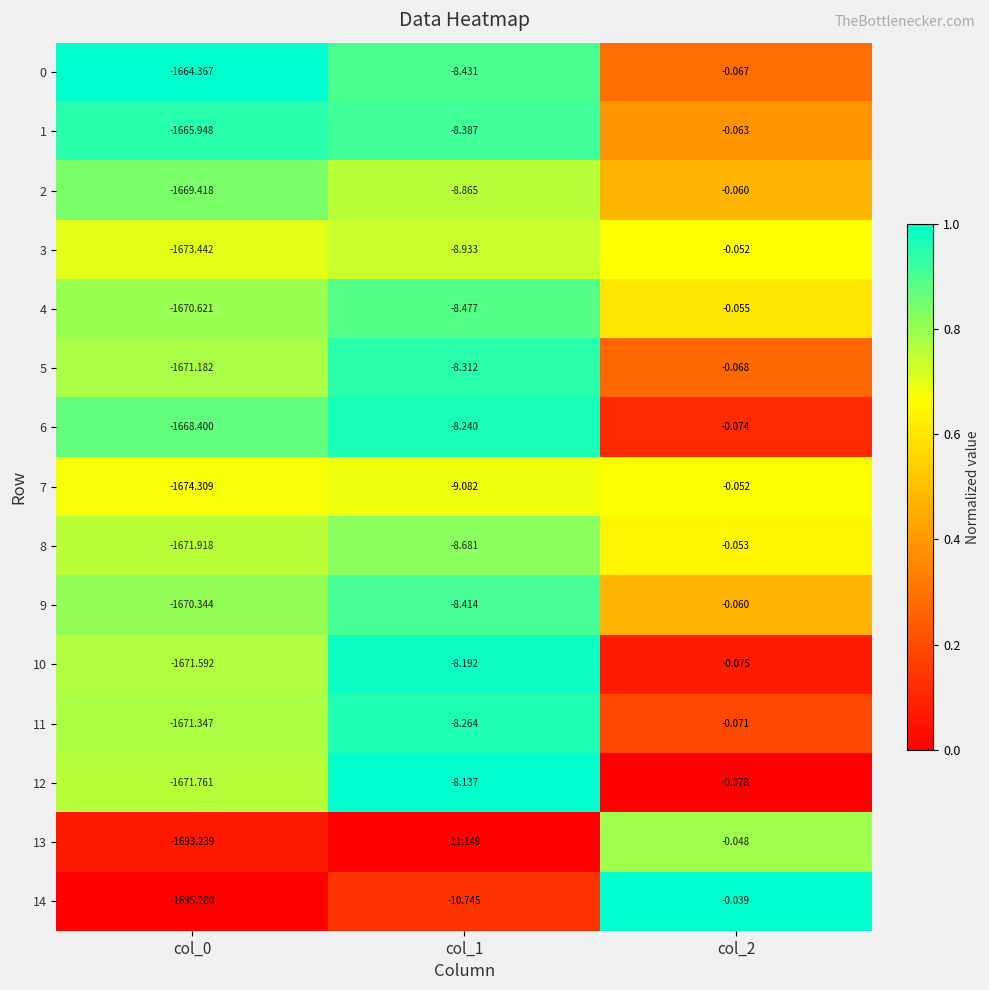

Is the value of 1 at col_0 greater than the value of 7 at col_1?

No